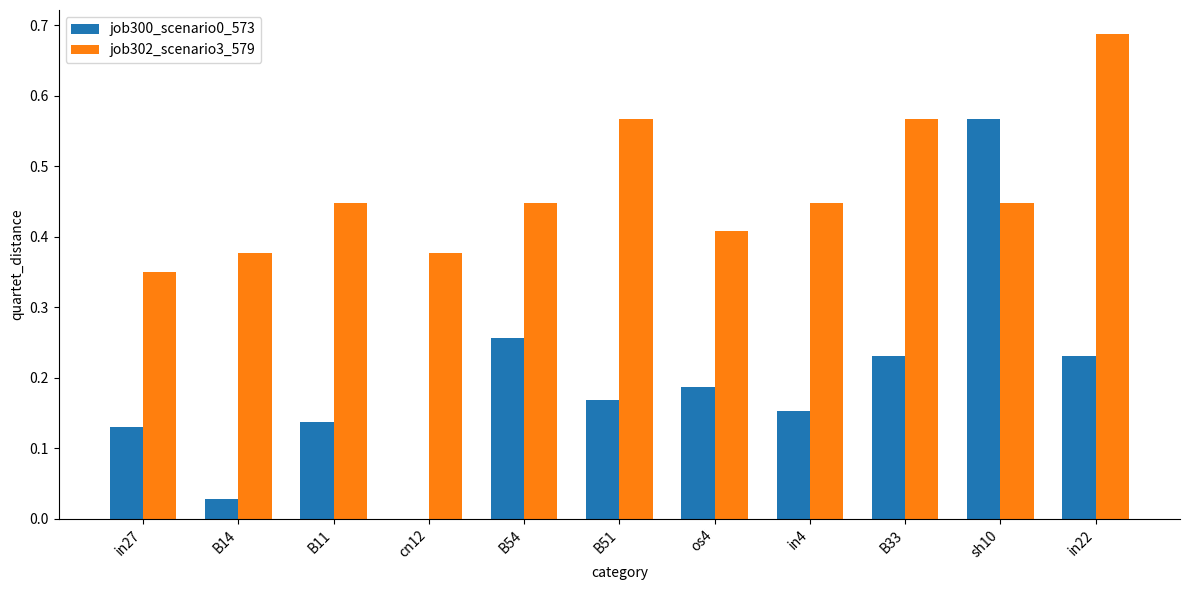

Which label corresponds to the largest value in the chart?

in22